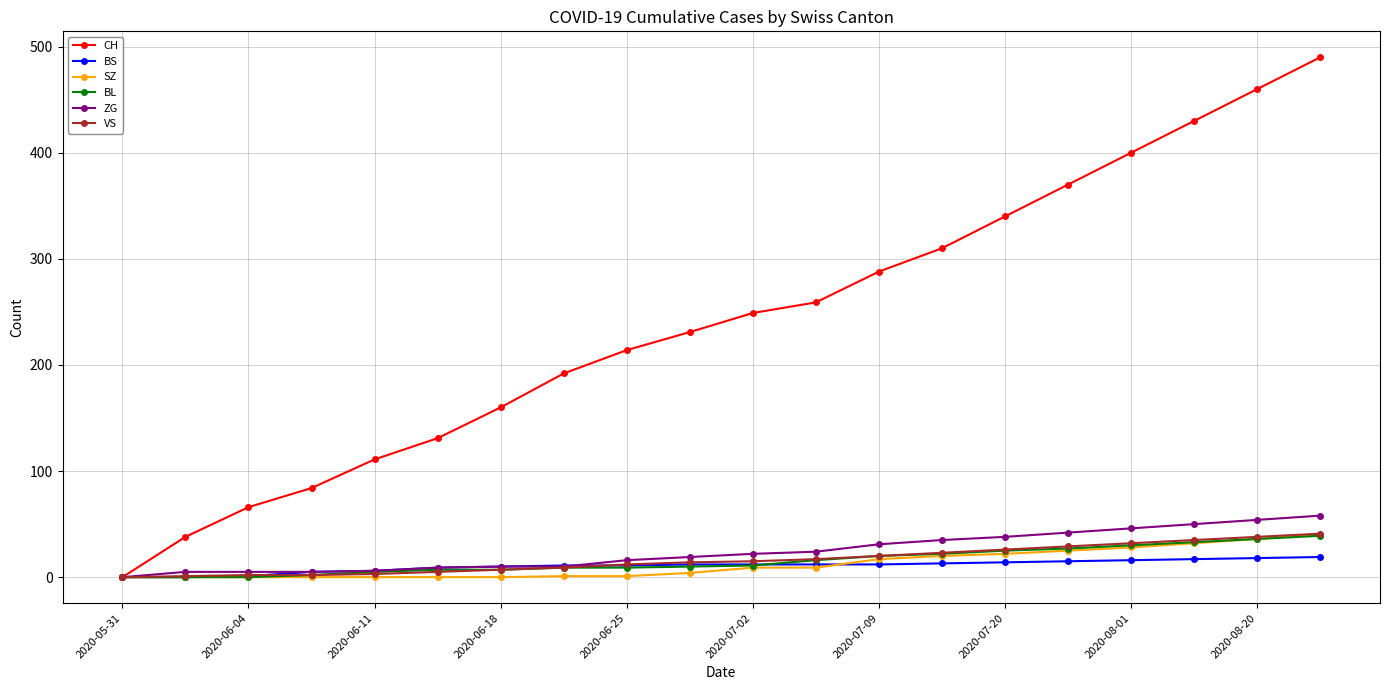

What is the maximum value for BS?

19